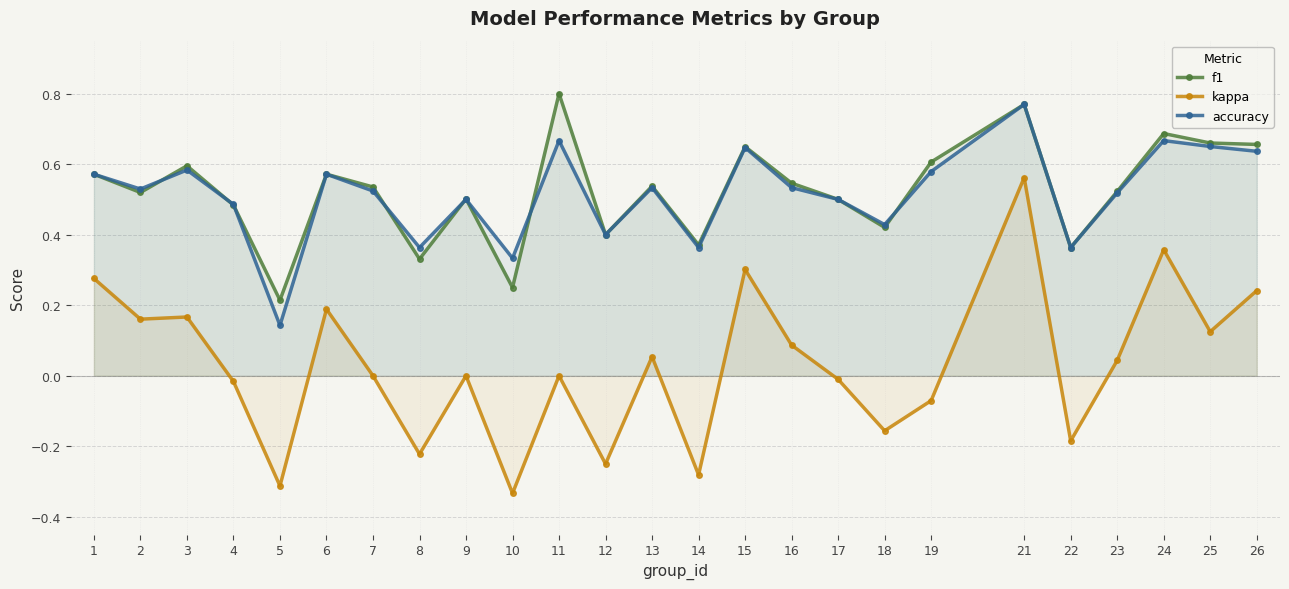

What is the difference between the maximum and second lowest values in the f1 series?

0.6